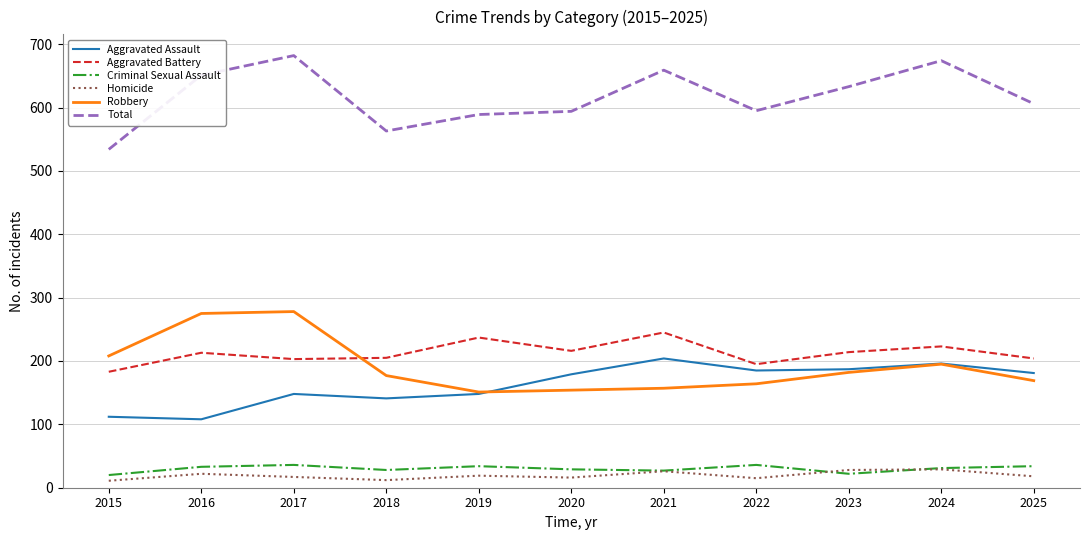

Which label corresponds to the largest value in the chart?

2017